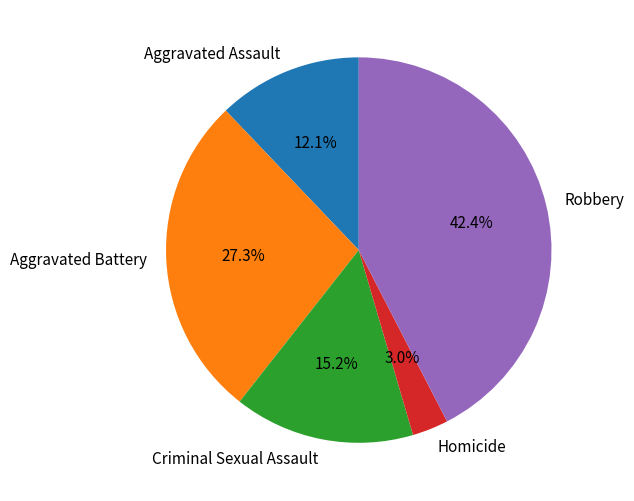

Which category has the smallest portion of the pie?

Homicide